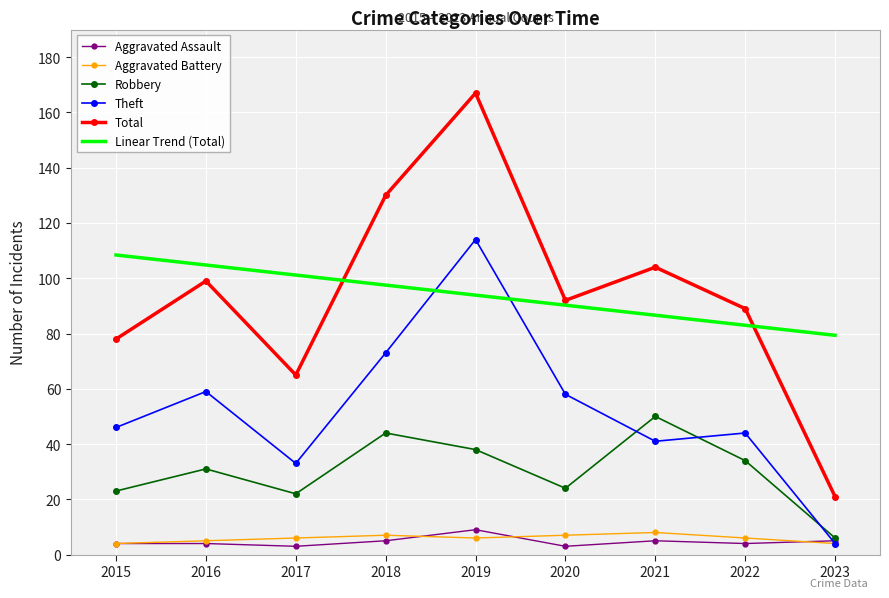

True or false: Aggravated Battery and Robbery intersect in this chart.

False